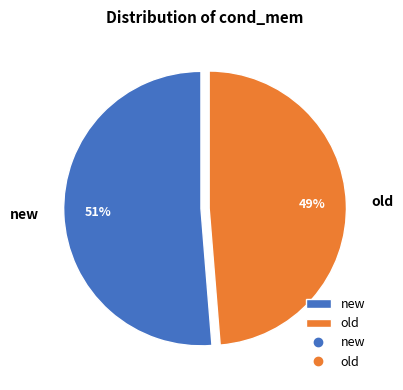

To the nearest percent, what percentage of the pie is old?

49%